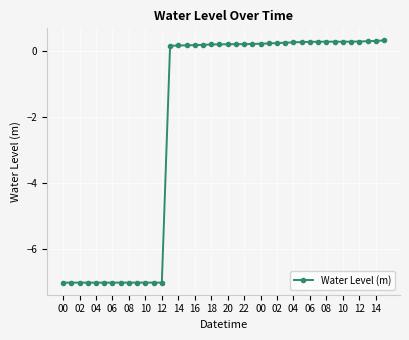

What is the value of the 30th point from the left?

0.3